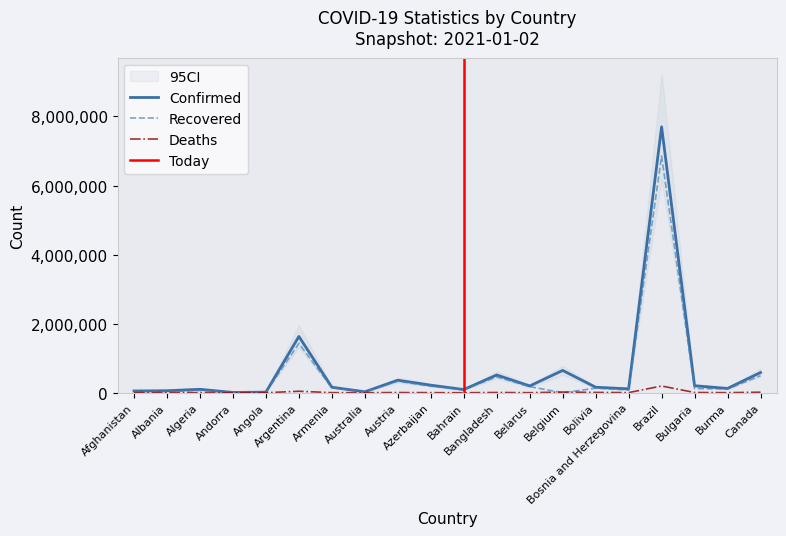

True or false: Confirmed and Recovered intersect in this chart.

False